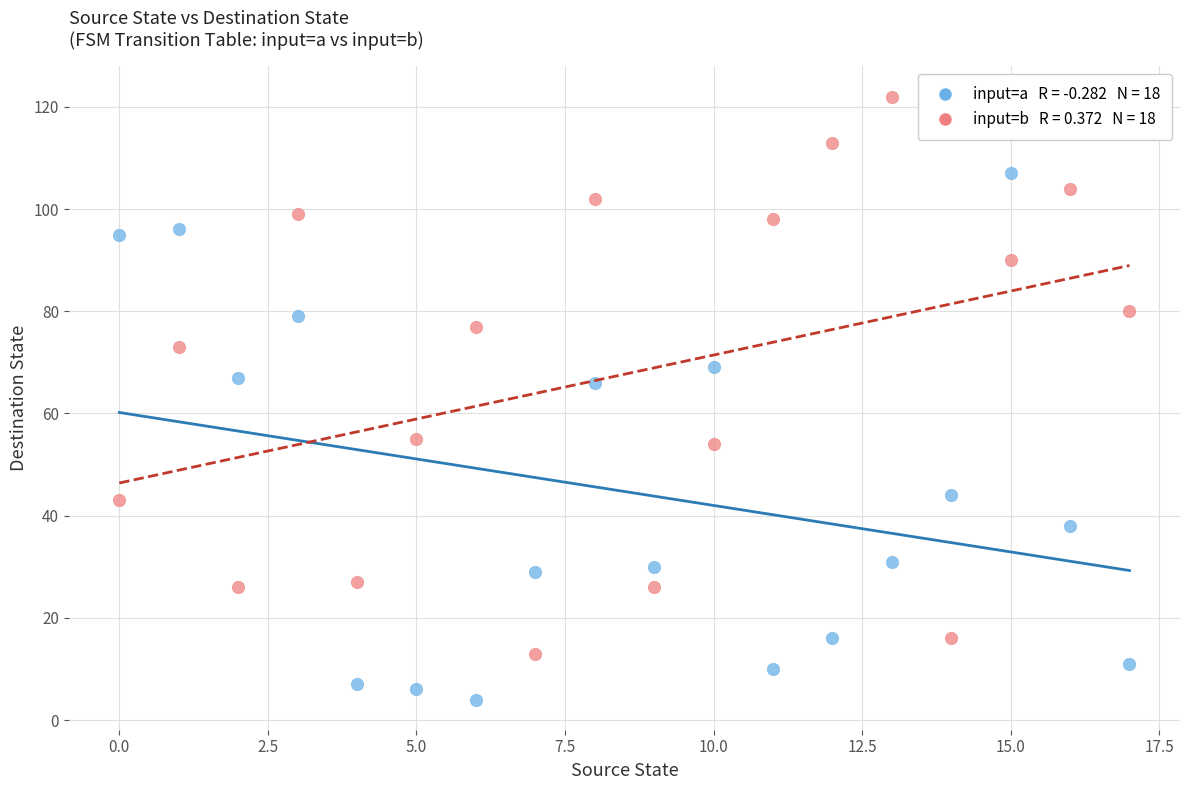

Across all data points, what is the range of Y values (max minus min)?

118